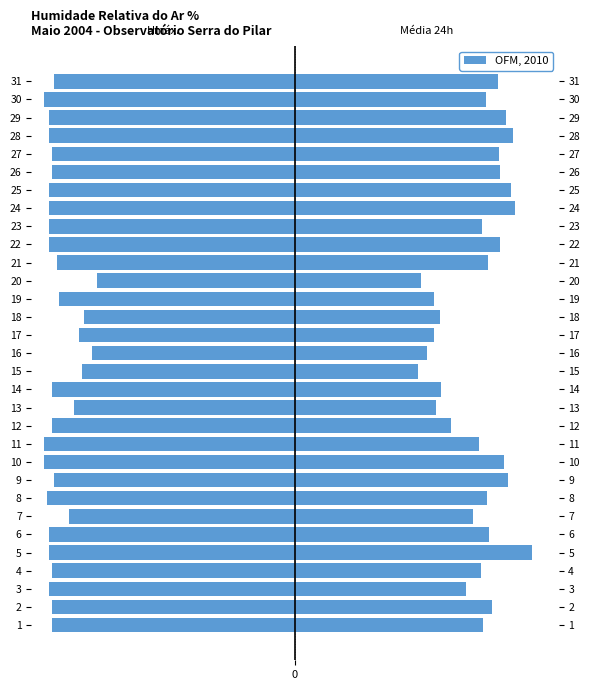

True or false: Média 24h has a value of 71.0 at 7.

True